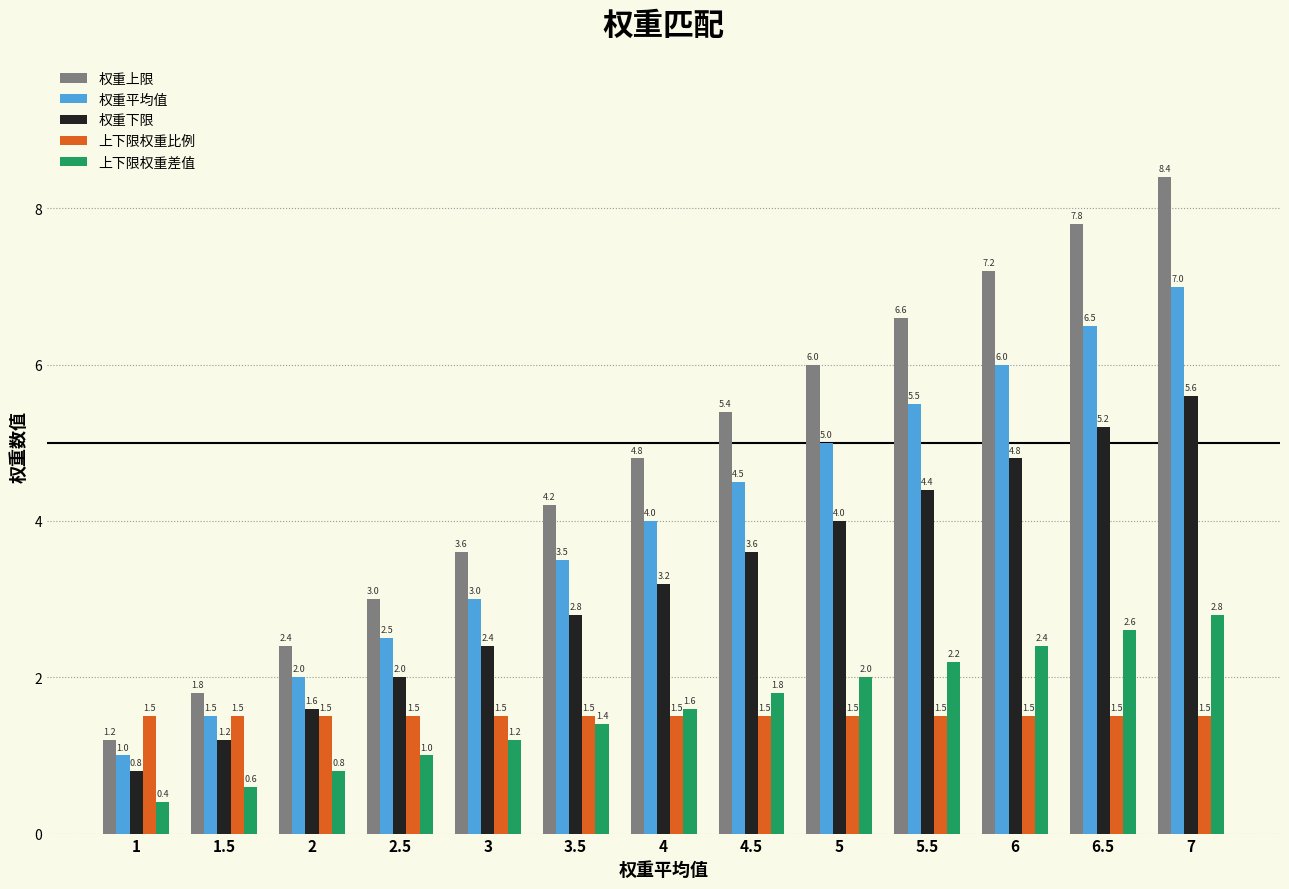

Which series has the largest range (max minus min)?

权重上限